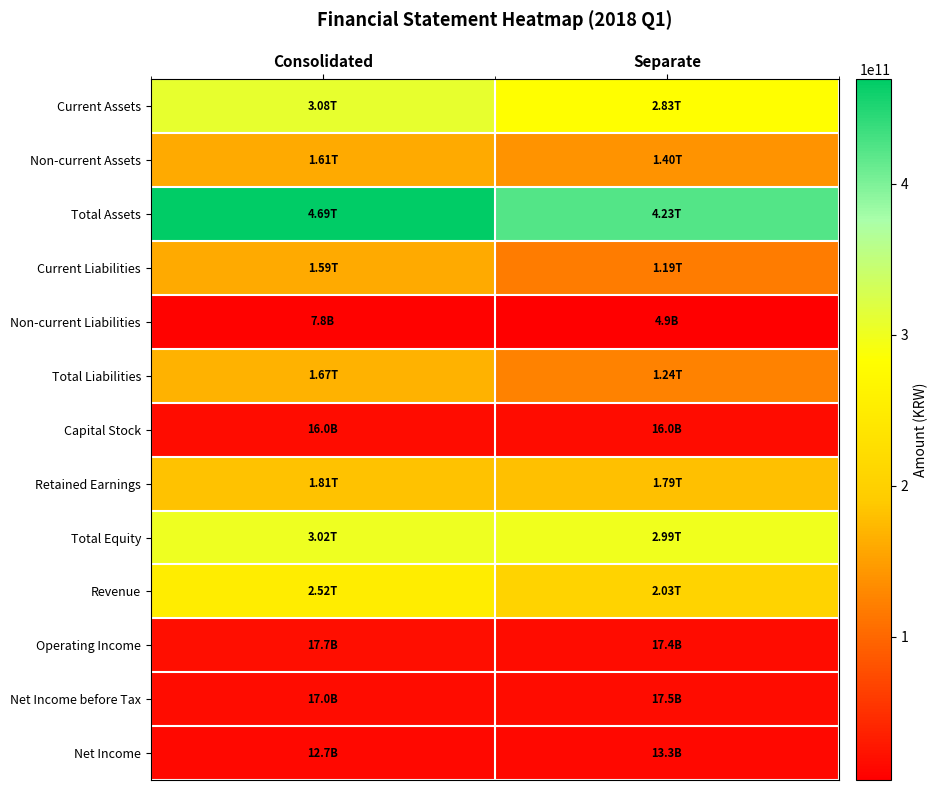

Reading left to right, transcribe all the data shown in this chart.

Current Assets: Consolidated=308477666526	Separate=282824868098
Non-current Assets: Consolidated=160699150633	Separate=139969240773
Total Assets: Consolidated=469176817159	Separate=422794108871
Current Liabilities: Consolidated=159446640232	Separate=119086948244
Non-current Liabilities: Consolidated=7777101108	Separate=4904851044
Total Liabilities: Consolidated=167223741340	Separate=123991799288
Capital Stock: Consolidated=16020000000	Separate=16020000000
Retained Earnings: Consolidated=181214815427	Separate=179315839091
Total Equity: Consolidated=301953075819	Separate=298802309583
Revenue: Consolidated=252288077857	Separate=203106869728
Operating Income: Consolidated=17742434535	Separate=17393139191
Net Income before Tax: Consolidated=16953803766	Separate=17503539652
Net Income: Consolidated=12713363545	Separate=13322138932